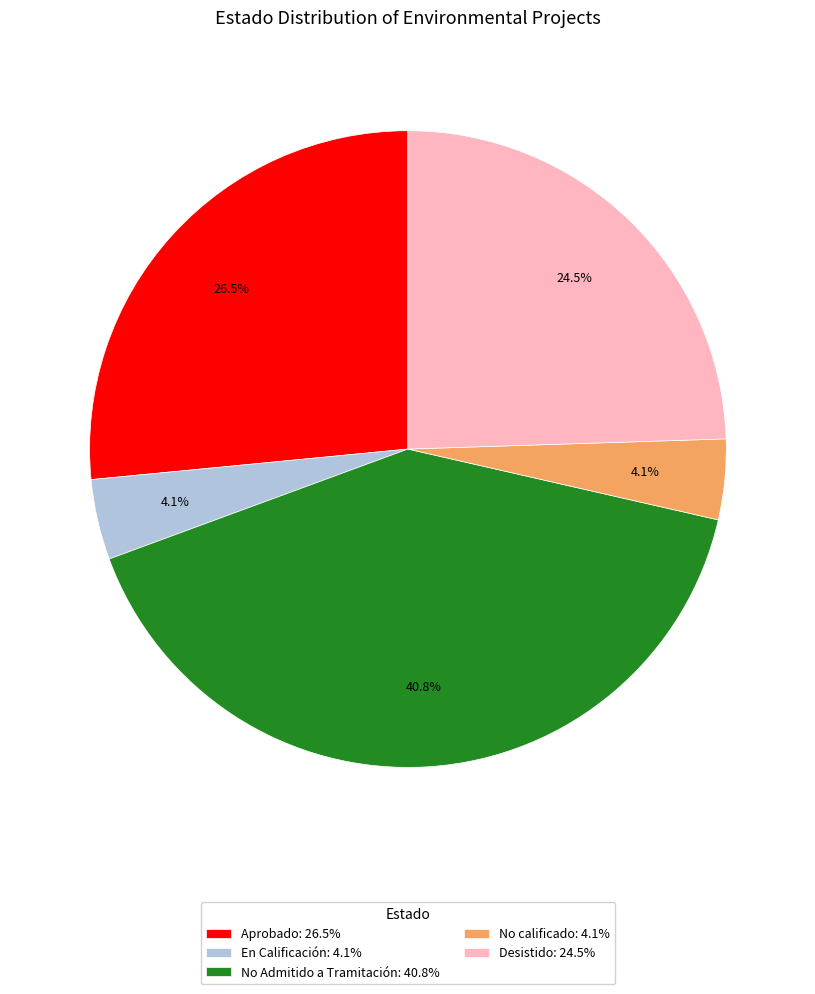

Between En Calificación and No Admitido a Tramitación, which is larger?

No Admitido a Tramitación